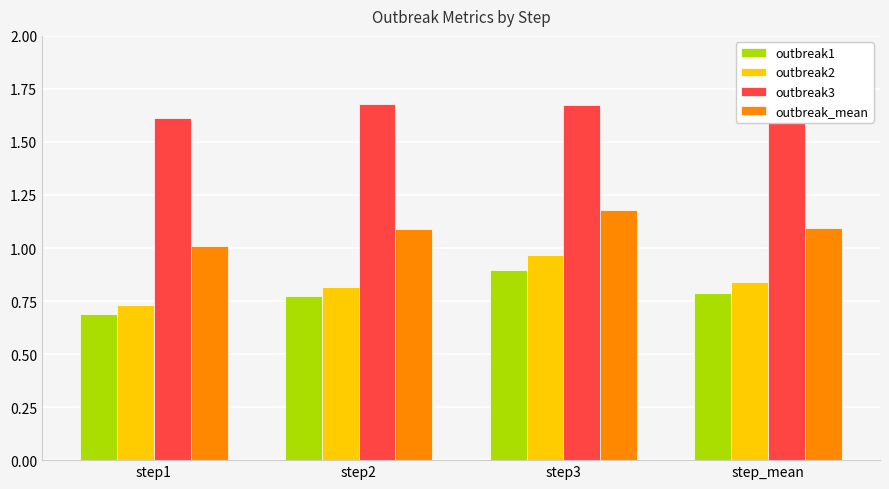

At which category does the chart reach its minimum across all series?

step1